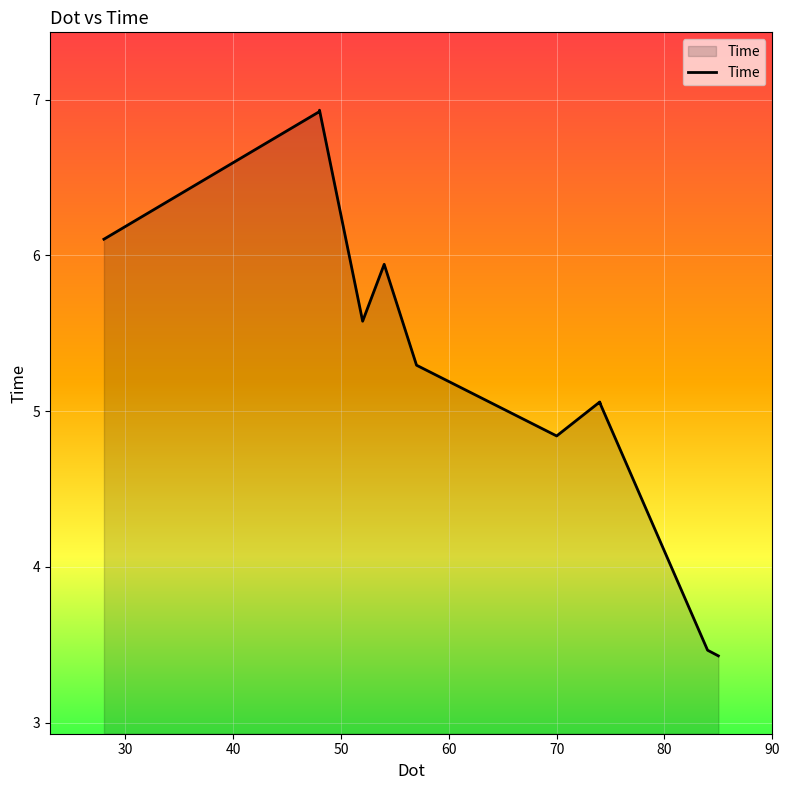

How many lines are shown in the chart?

1